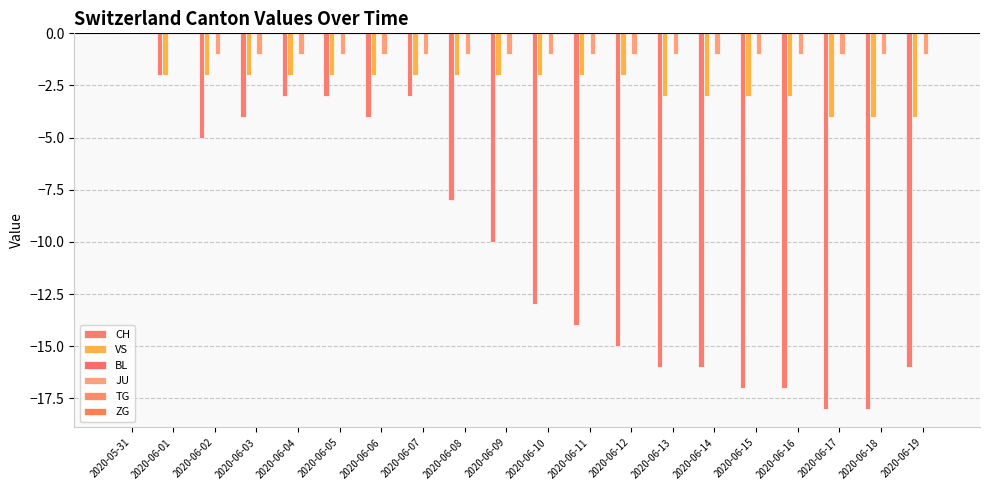

Are the bars horizontal?

No